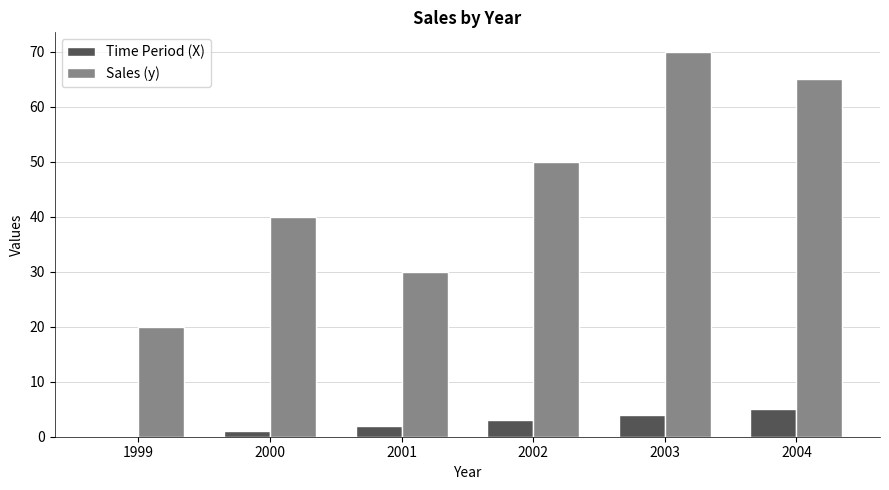

What is the sum of all Sales (y) values?

275